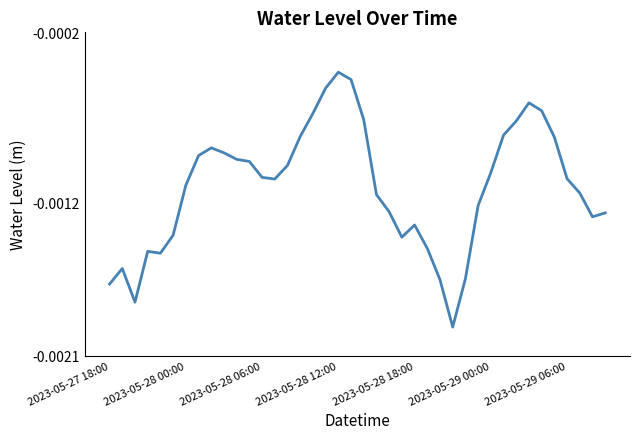

Which label corresponds to the largest value in the chart?

2023-05-28 12:00